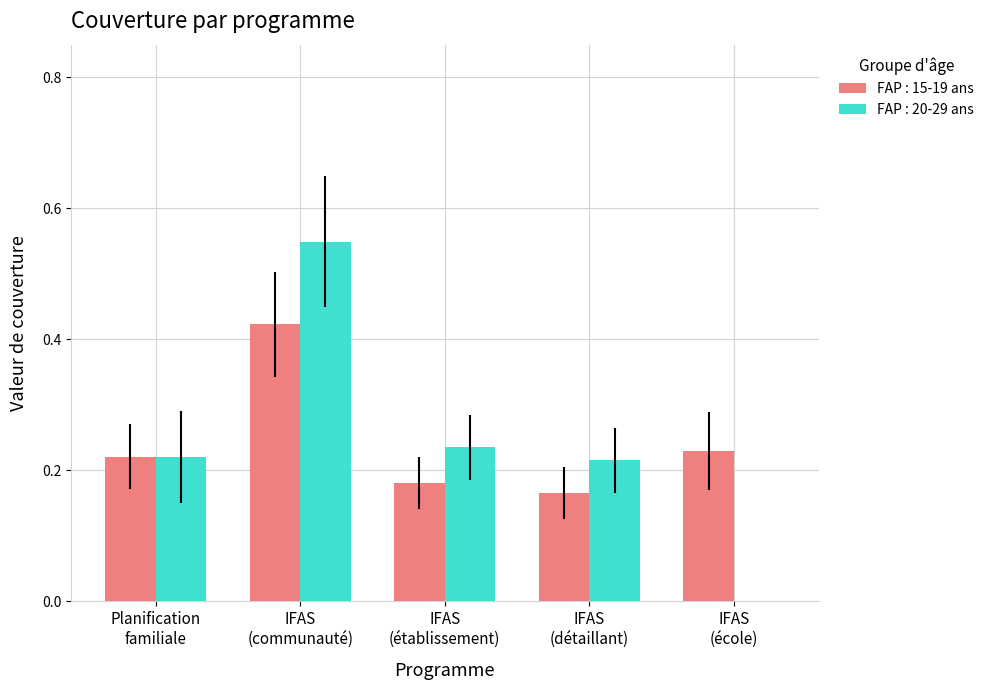

What are all the series names shown in the legend?

FAP : 15-19 ans, FAP : 20-29 ans